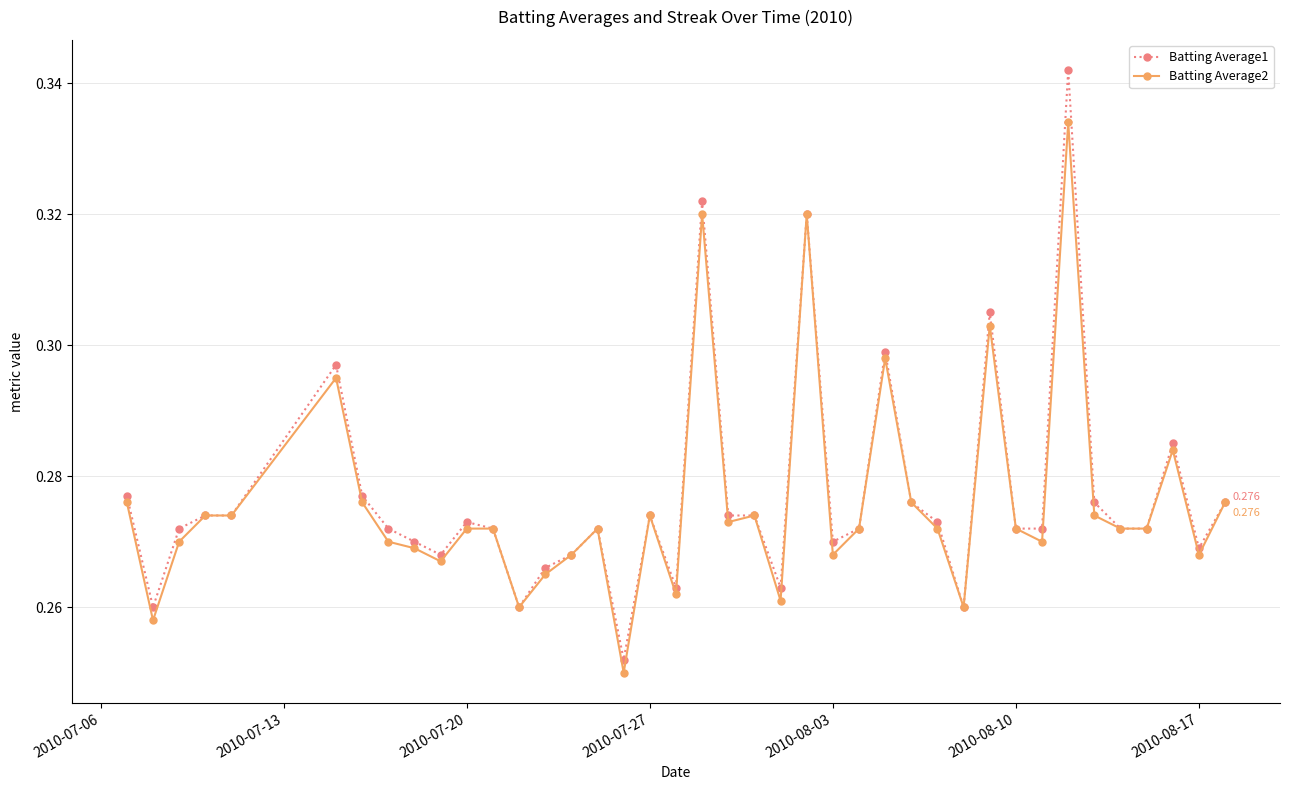

What is the sum of all Batting Average1 values?

11.1